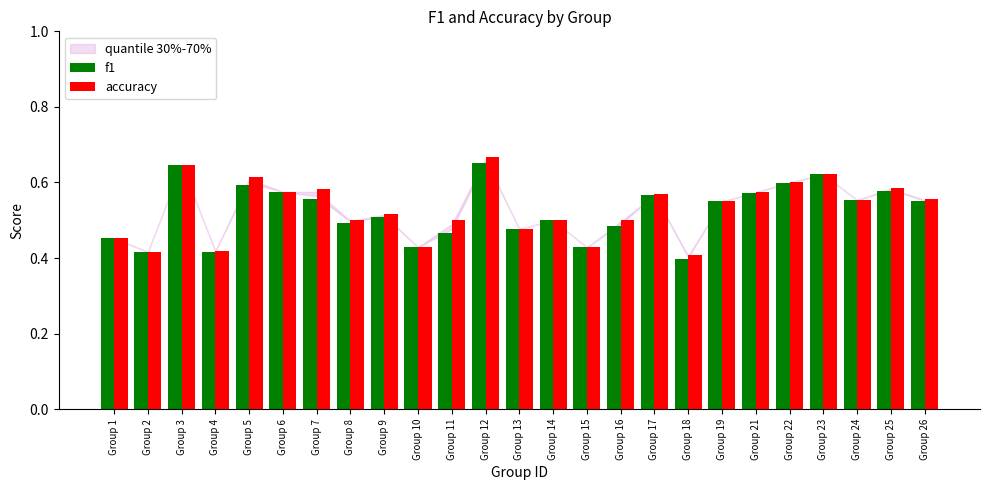

How many bars are there in total?

50